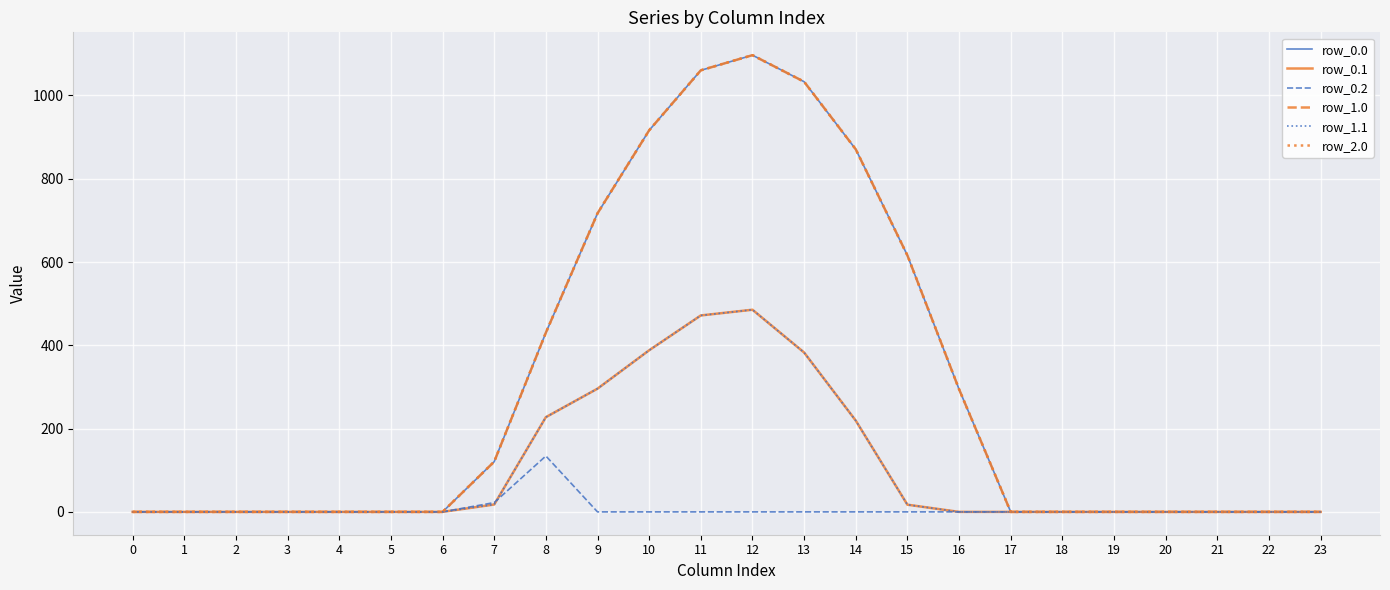

Does the chart have visible grid lines?

Yes